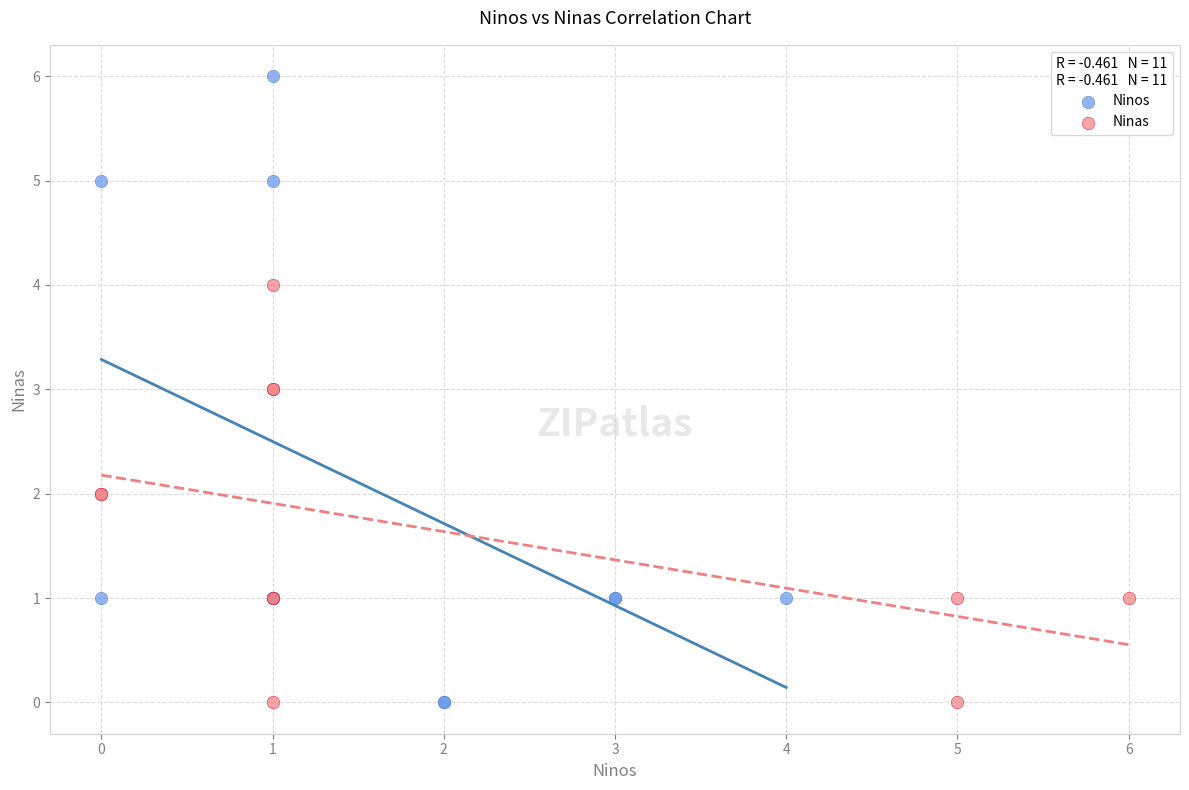

Which series has the widest spread of Y values?

Ninos